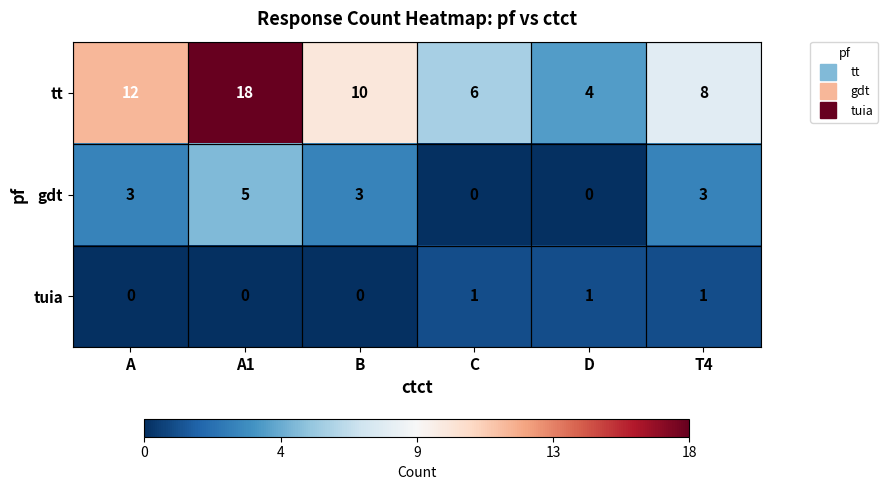

At which category is the sum across all series the highest?

A1